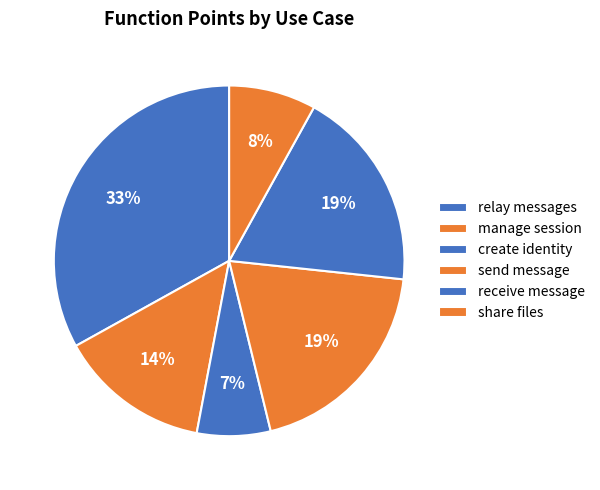

Count the number of slices in the pie.

6